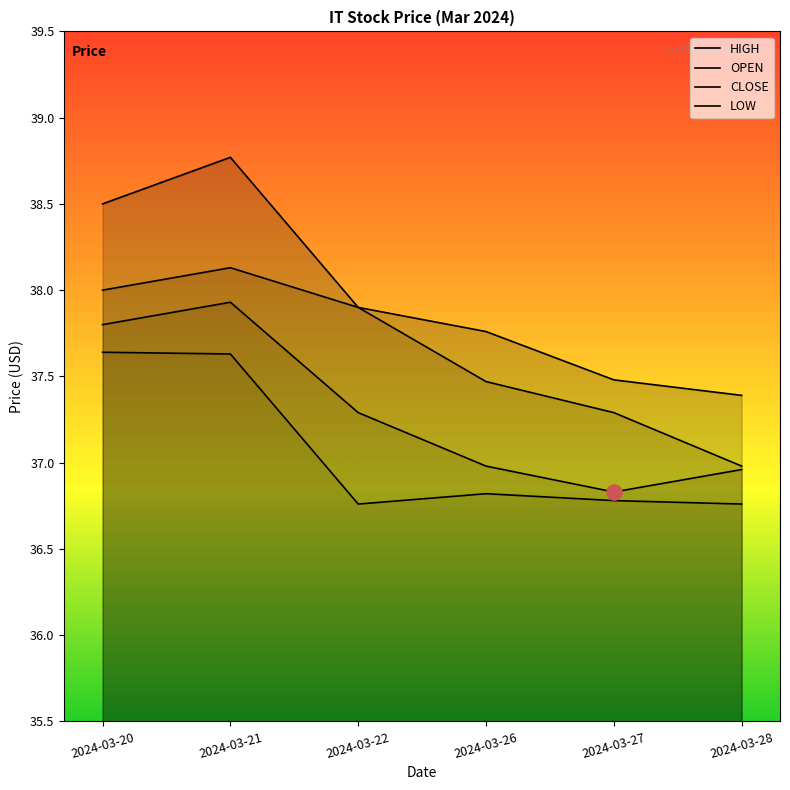

Is the value of HIGH at 2024-03-21 greater than the value of CLOSE at 2024-03-22?

Yes